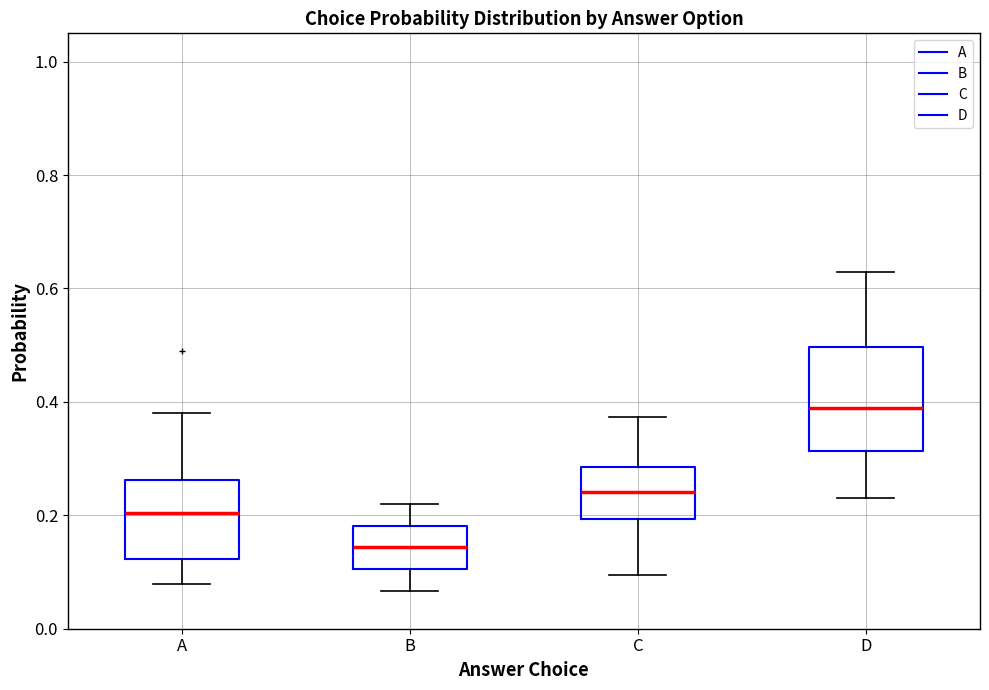

Which box has the highest median line?

D